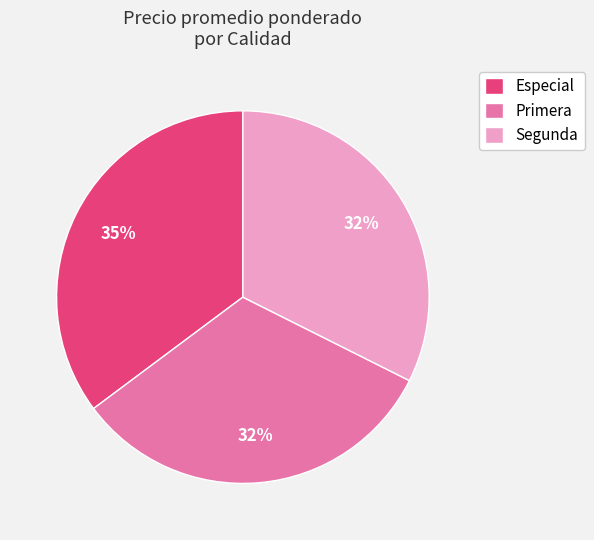

To the nearest percent, what portion does Primera represent?

32%